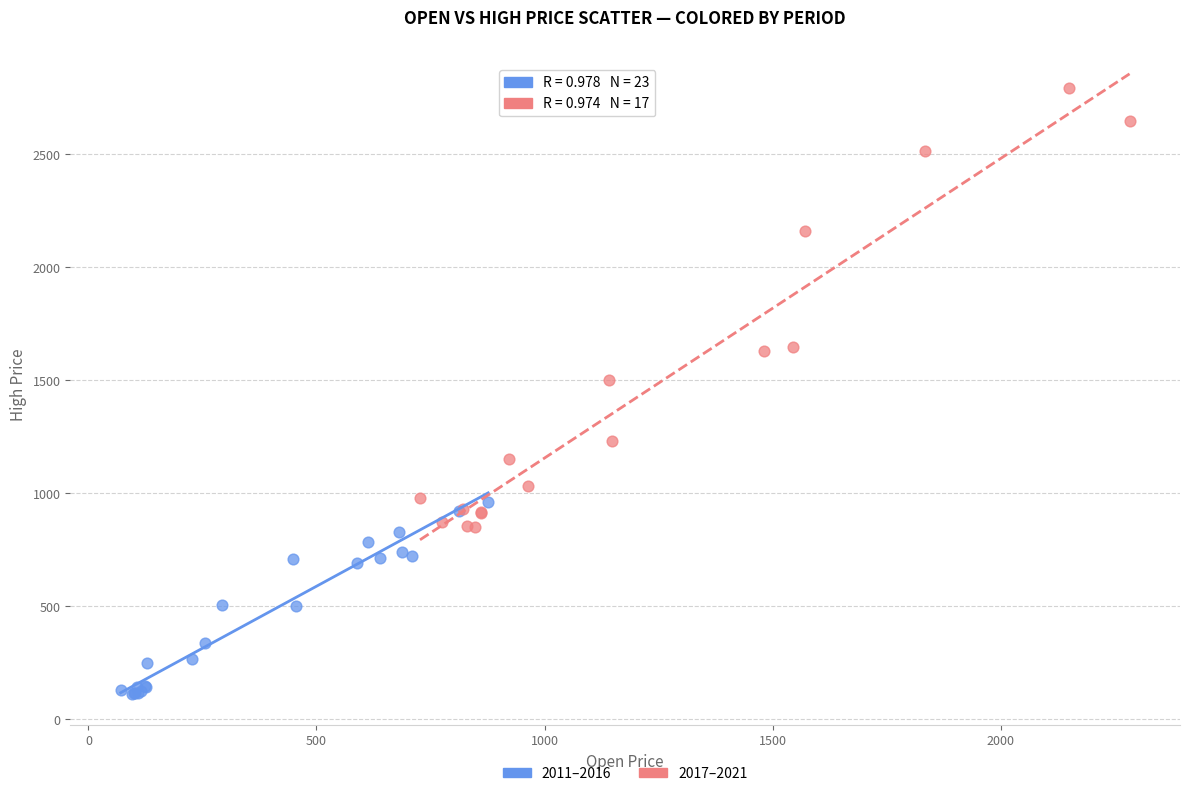

Which series has the largest Y range (max minus min)?

2017–2021